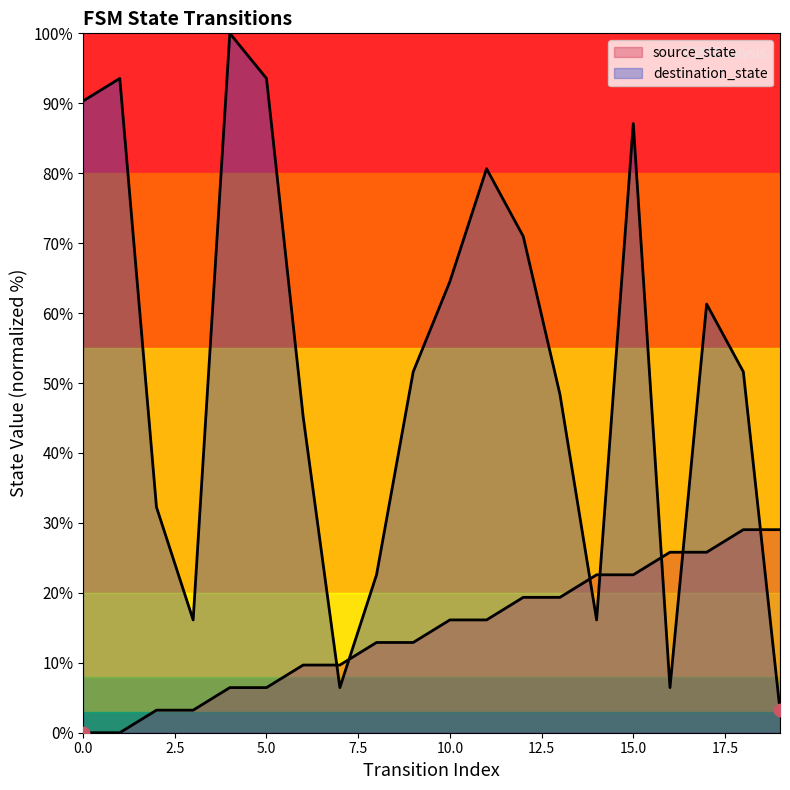

Which series has the largest total across all categories?

destination_state